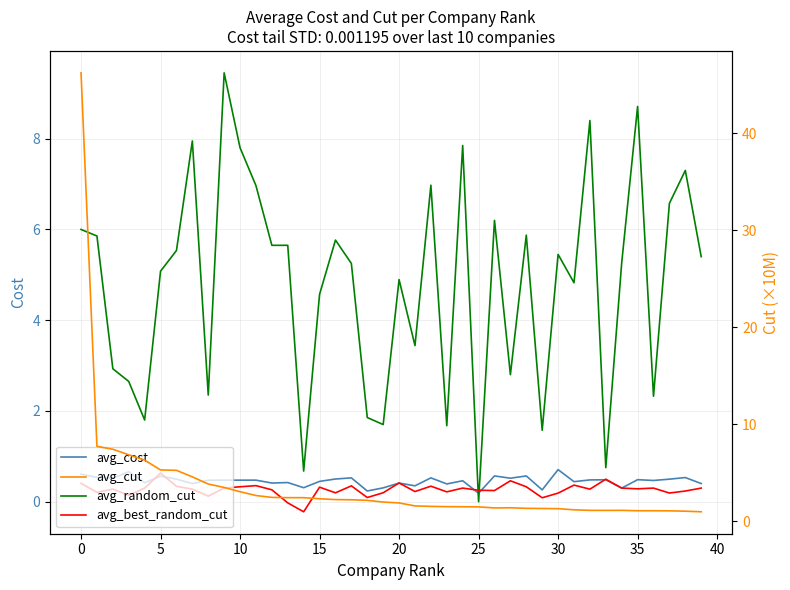

What are all the series names shown in the legend?

avg_cost, avg_random_cut, avg_best_random_cut, avg_cut